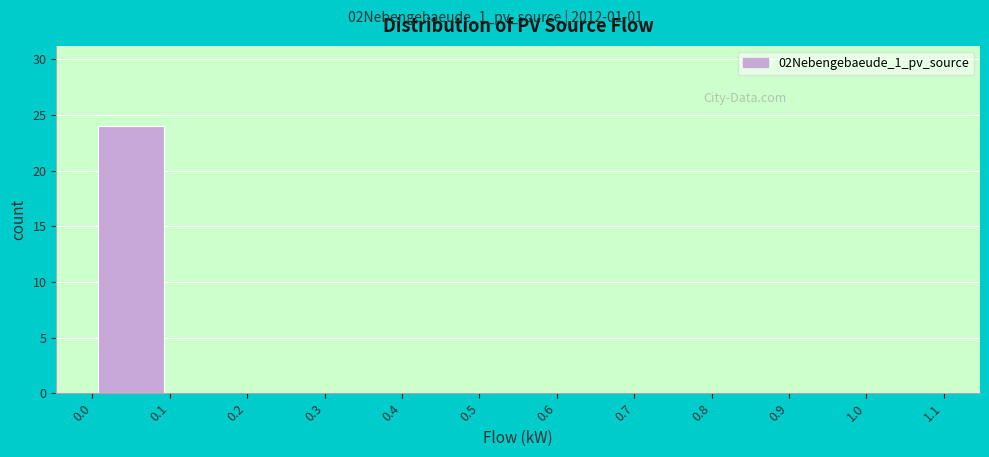

Which range on the x-axis has the tallest bar?

0.0 to 0.1